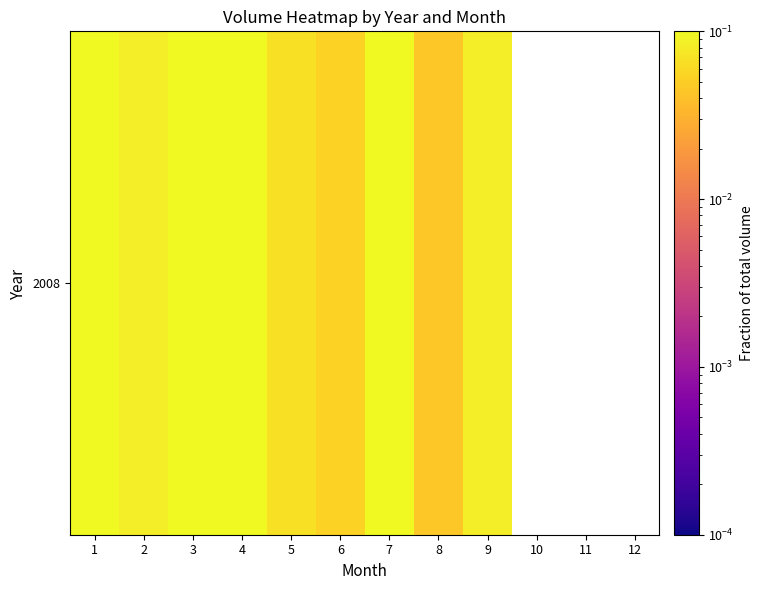

What is the sum of the values at 9 and 3?

0.2